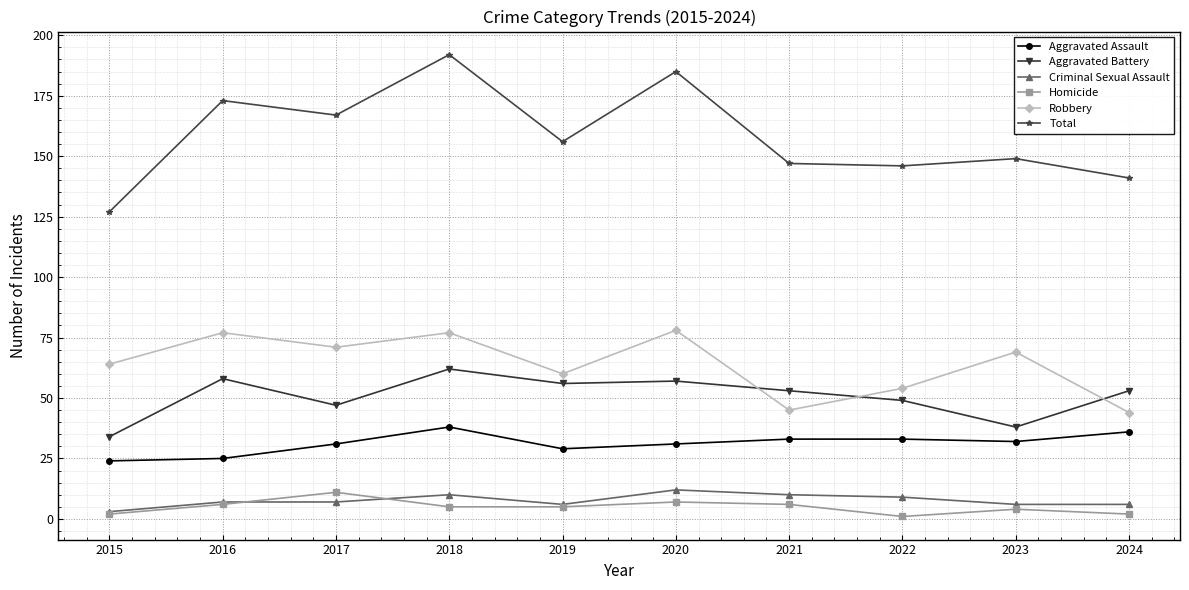

Between 2017 and 2021, which series saw the biggest shift?

Robbery